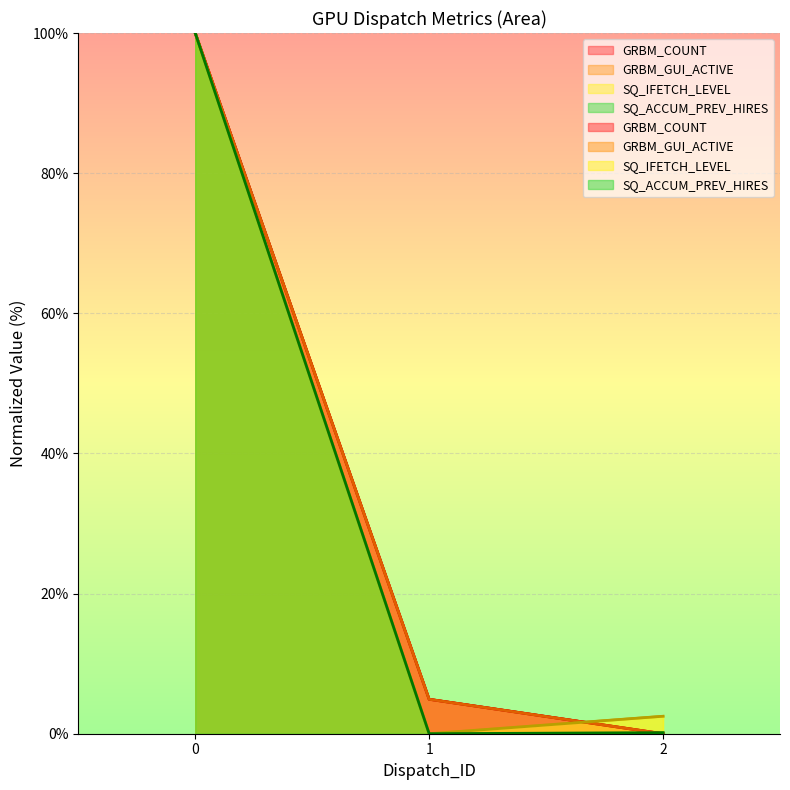

What is the sum of the GRBM_GUI_ACTIVE values at 0 and 1?

104.9